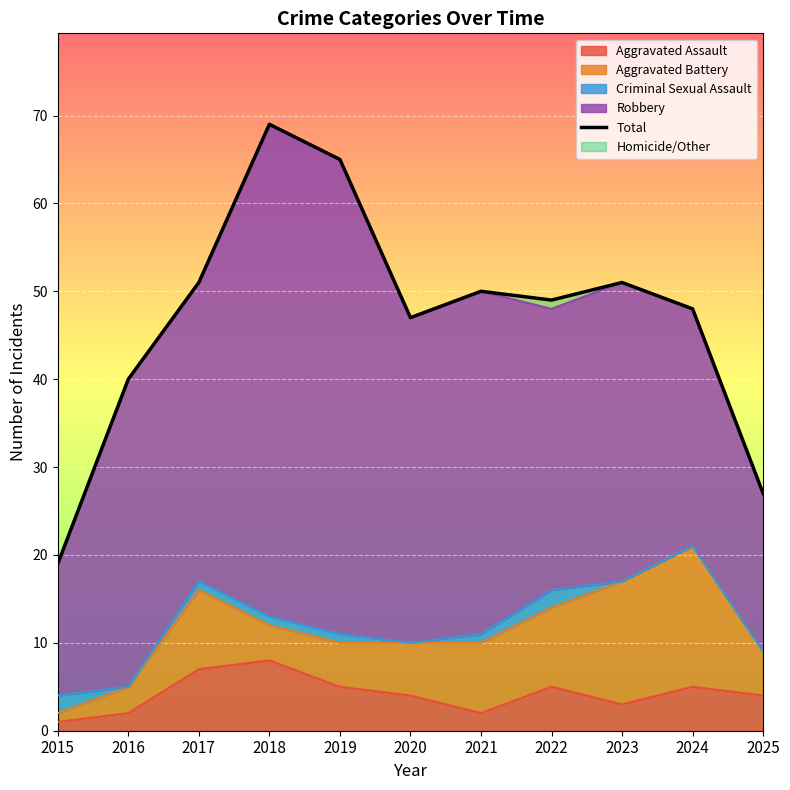

At which category does the data reach its first local peak?

2018